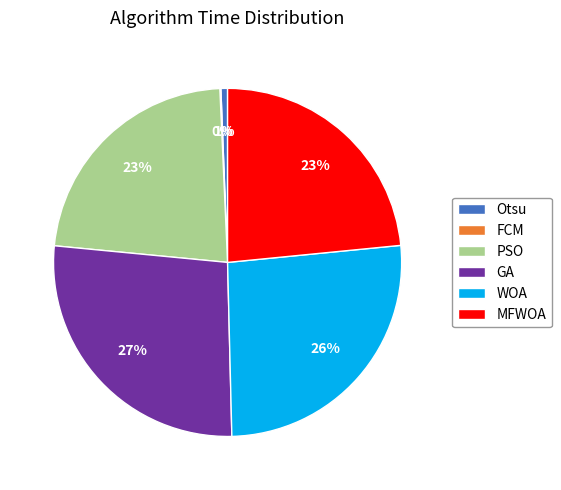

Between Otsu and PSO, which is larger?

PSO